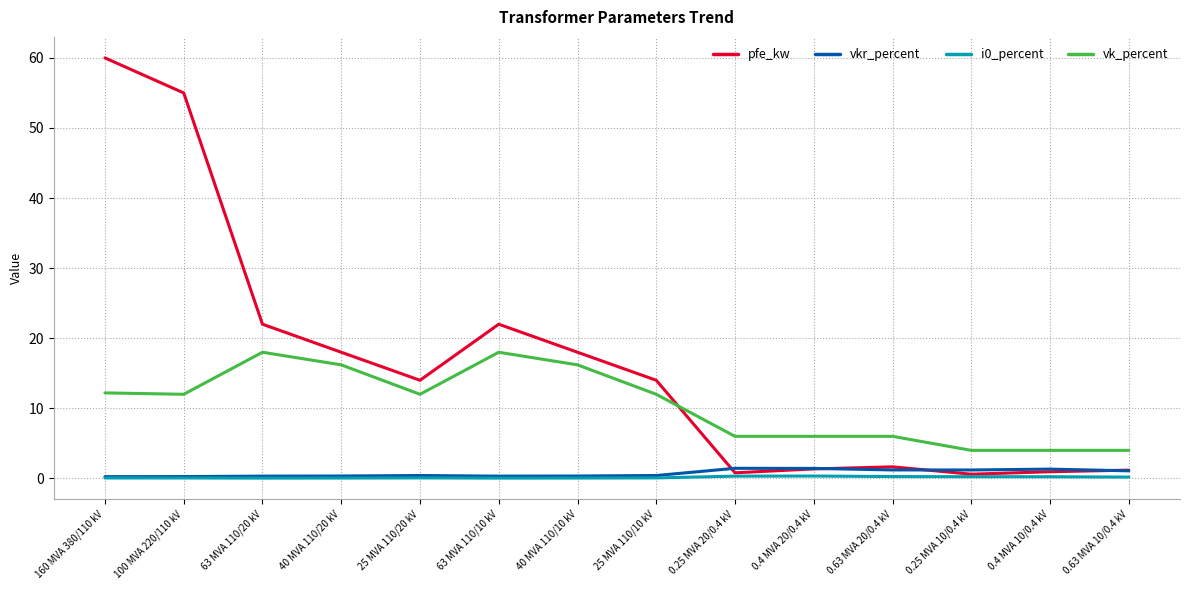

What position from the right is 63 MVA 110/10 kV?

9